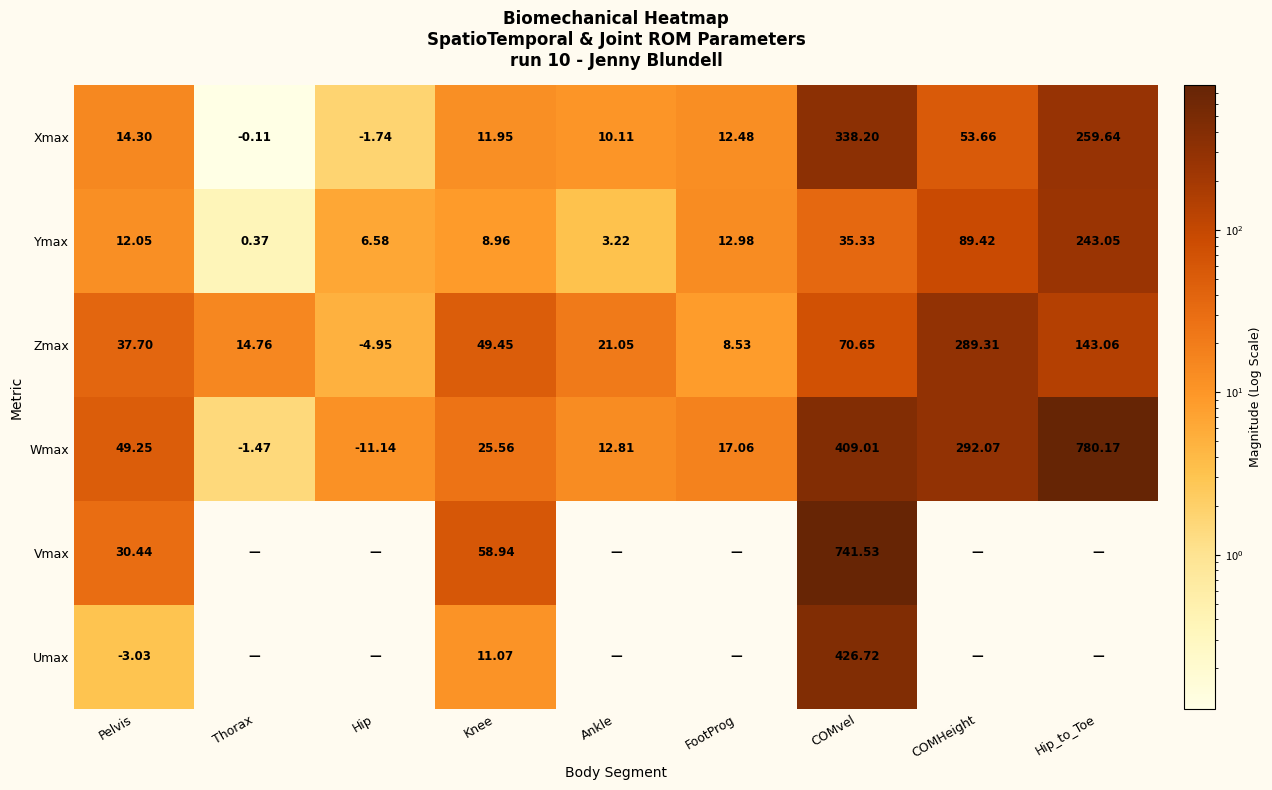

At which label does Zmax reach its peak?

COMHeight